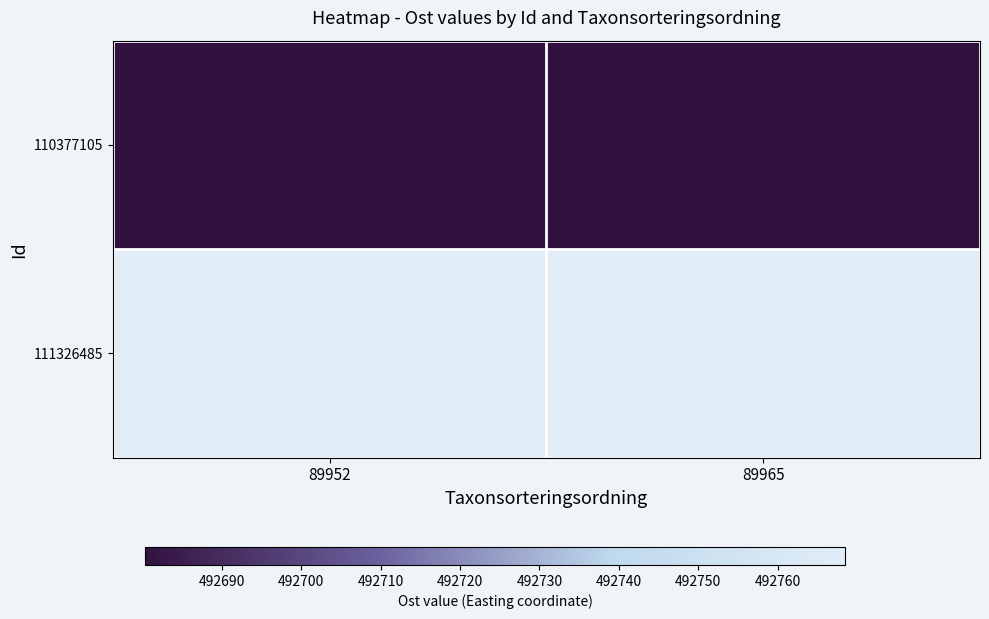

Rank the series at 89965 from highest to lowest value.

111326485, 110377105